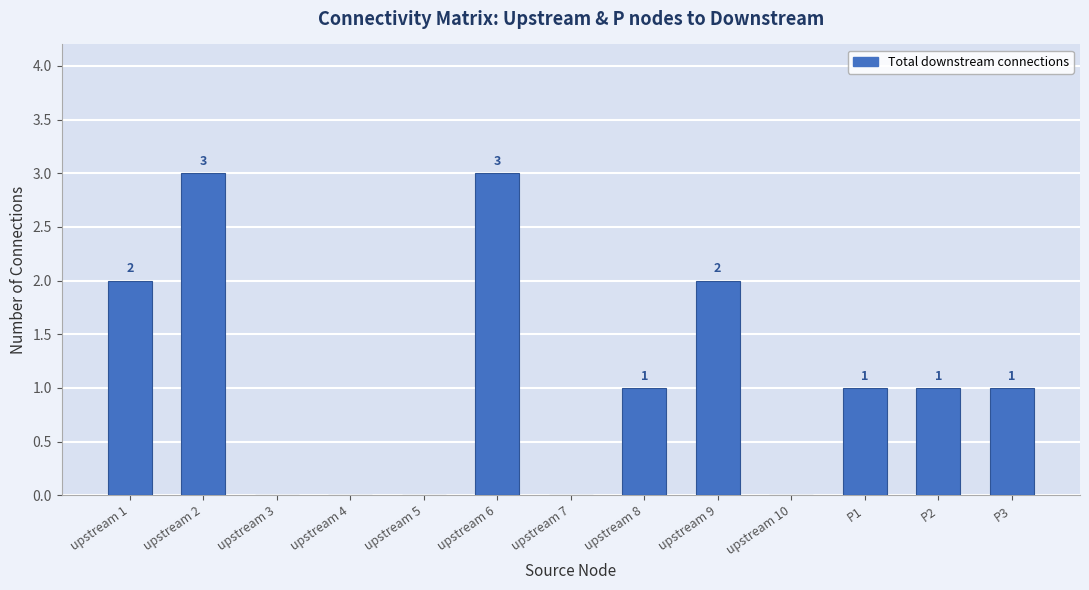

The value at upstream 5 is 0. True or false?

True